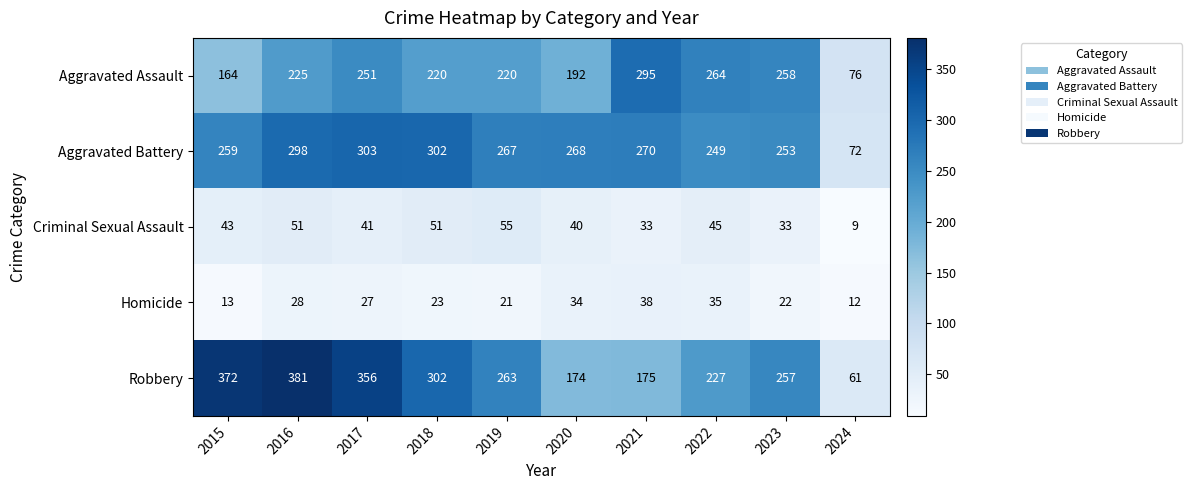

True or false: Homicide has a value of 27 at 2017.

True